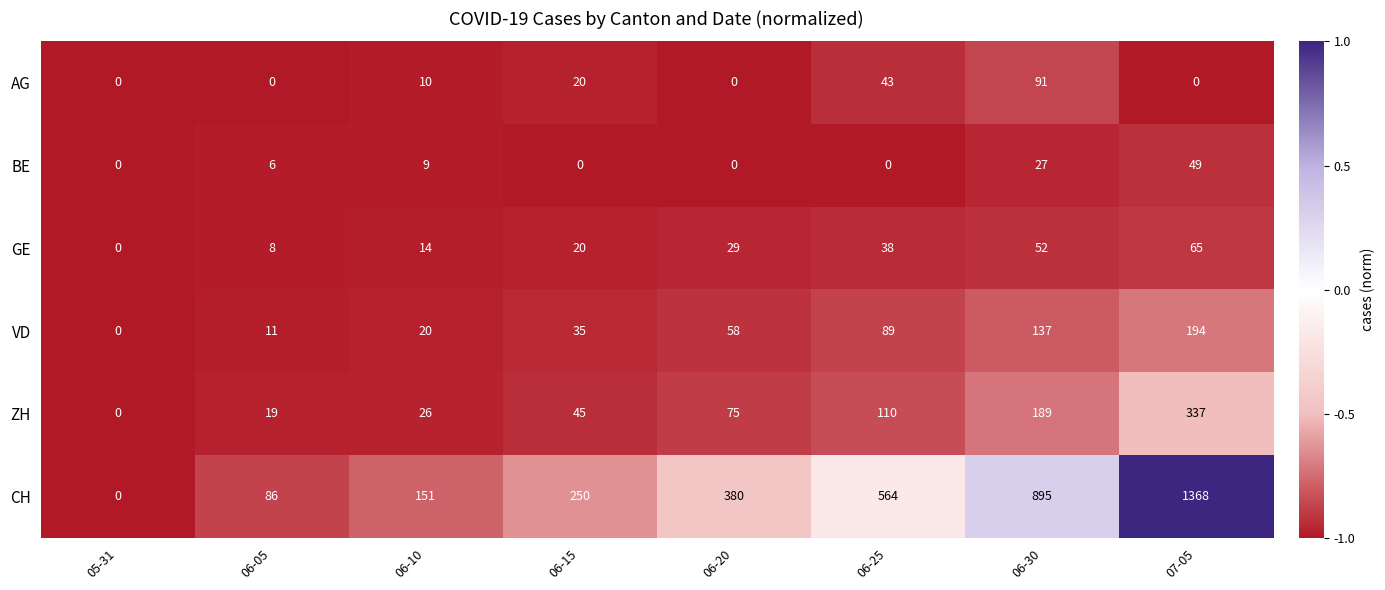

Rank the categories by CH value from lowest to highest.

05-31, 06-05, 06-10, 06-15, 06-20, 06-25, 06-30, 07-05